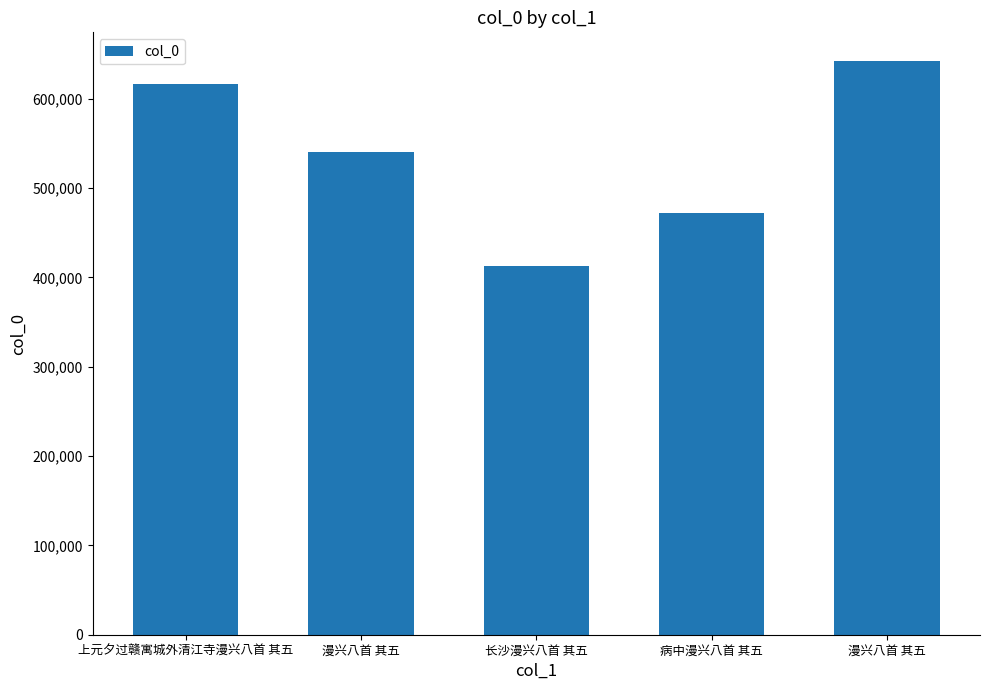

How many bars are there in total?

5